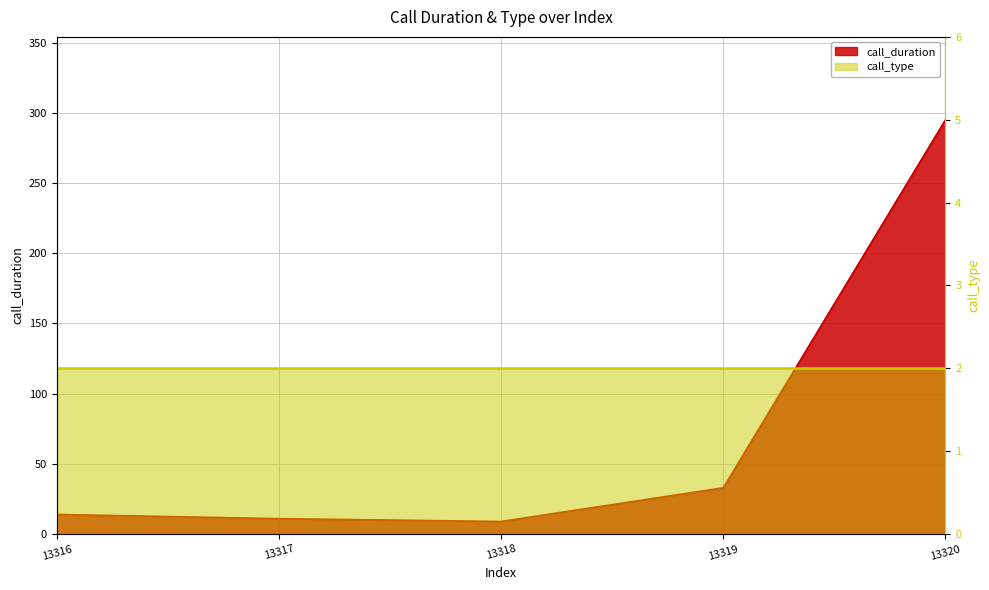

List the labels in order of value, smallest first.

13318, 13317, 13316, 13319, 13320